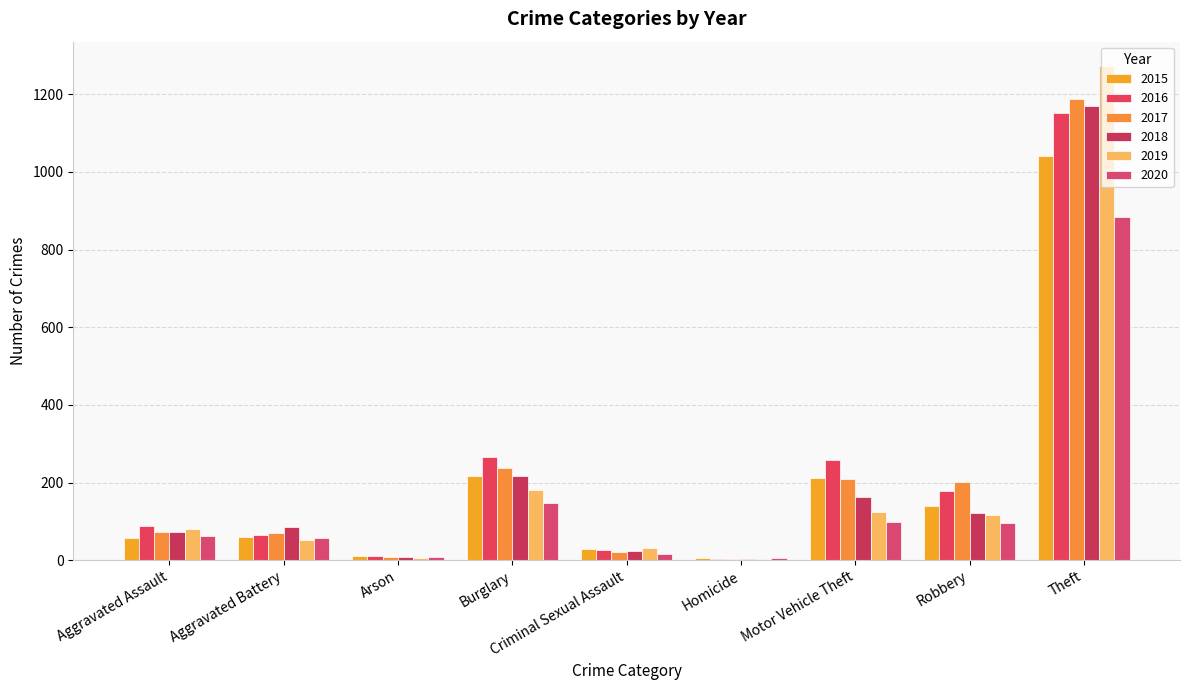

What position from the left is Arson?

3